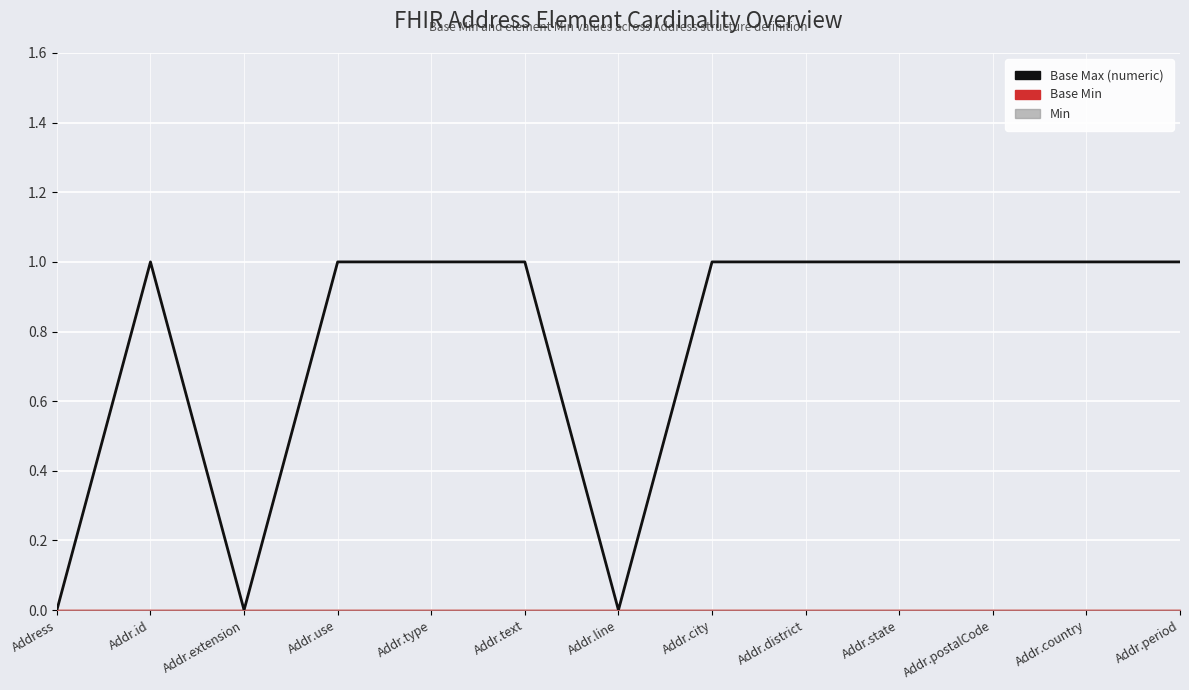

Which has a higher value, Addr.city or Addr.use?

Addr.city